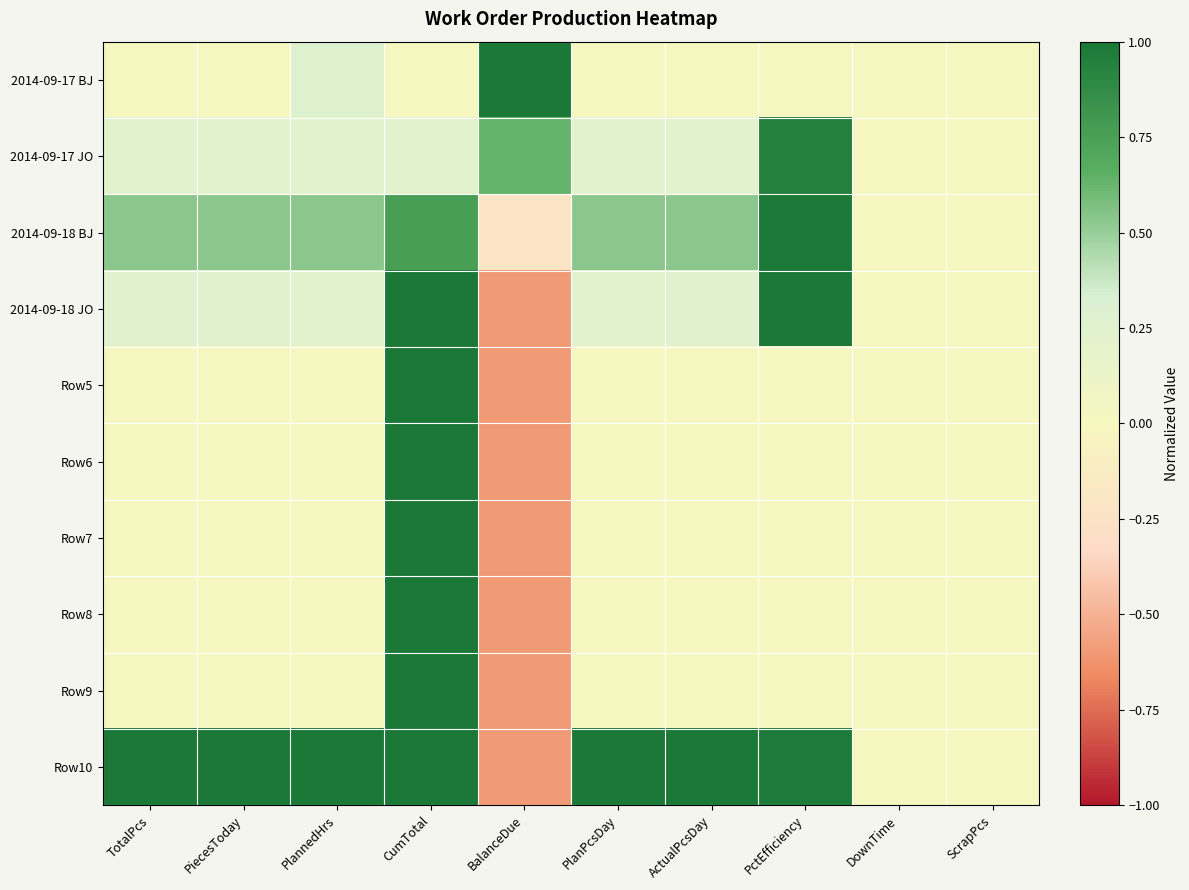

Rank the series by their maximum value, from lowest to highest.

2014-09-17 JO, 2014-09-18 BJ, 2014-09-17 BJ, 2014-09-18 JO, Row5, Row6, Row7, Row8, Row9, Row10